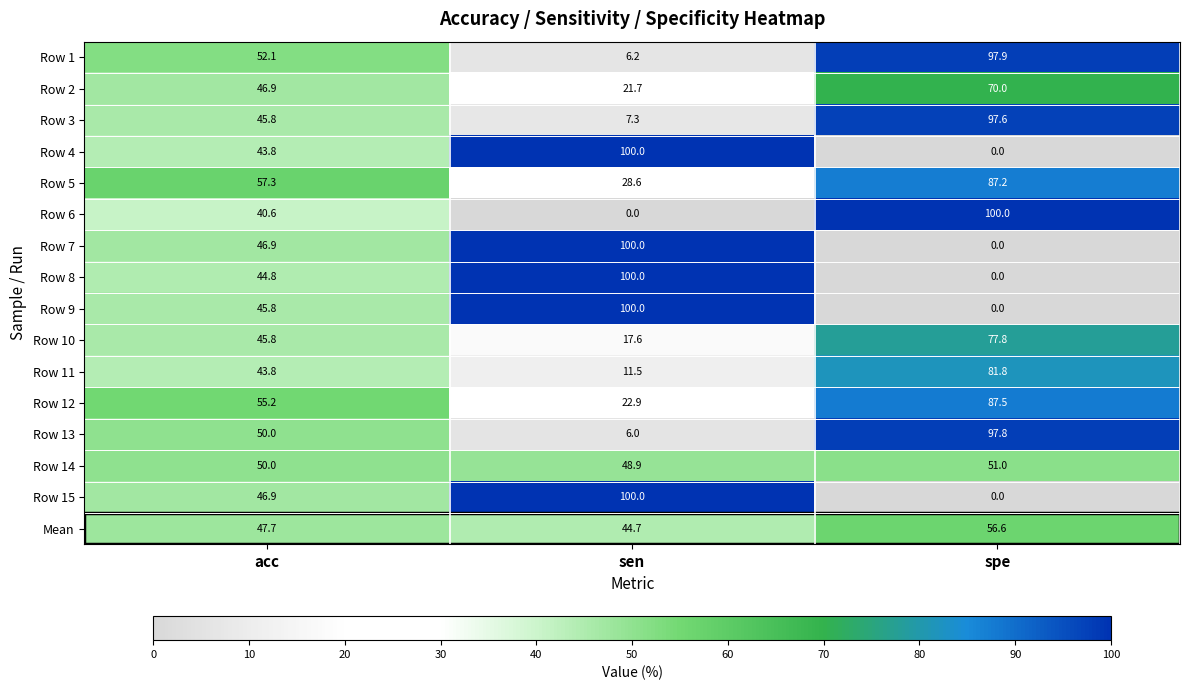

Which category has the highest value in the Row 6 series?

spe